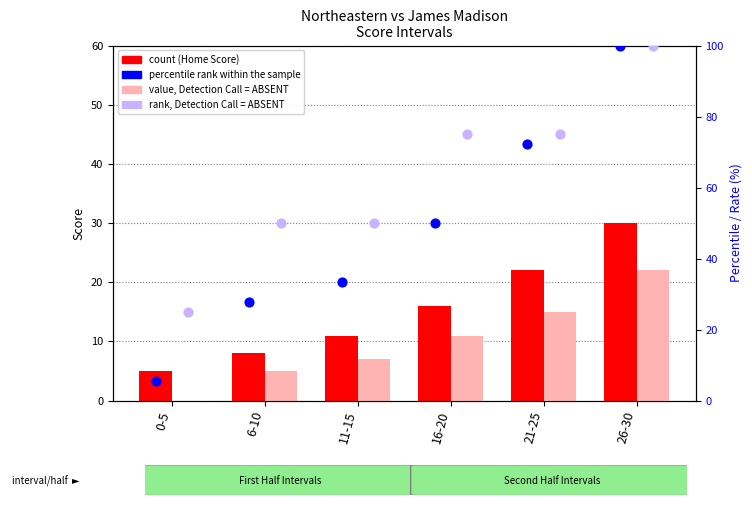

Which series contains the highest Y value?

percentile rank within the sample